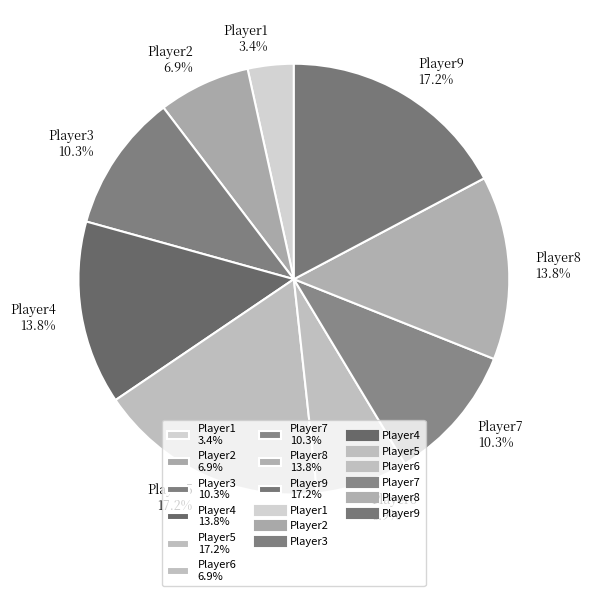

To the nearest percent, what portion does Player2 represent?

7%